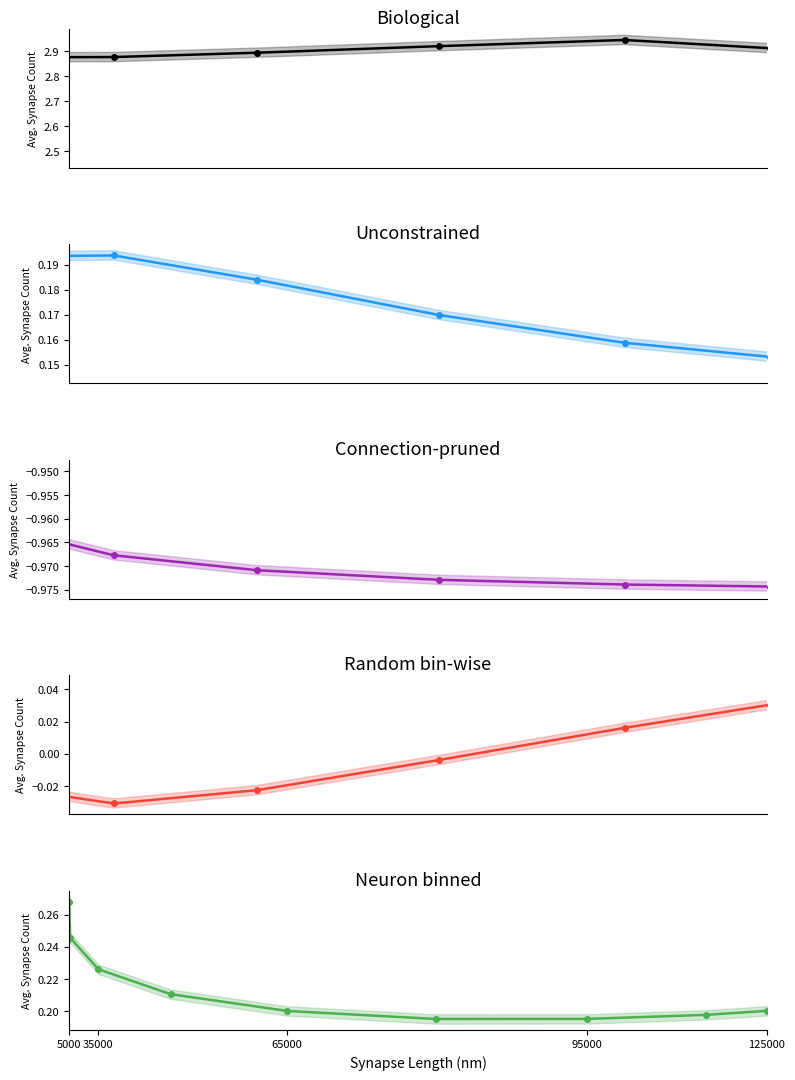

Is the value of Neuron binned at 95000 greater than the value of Unconstrained at 35000?

Yes